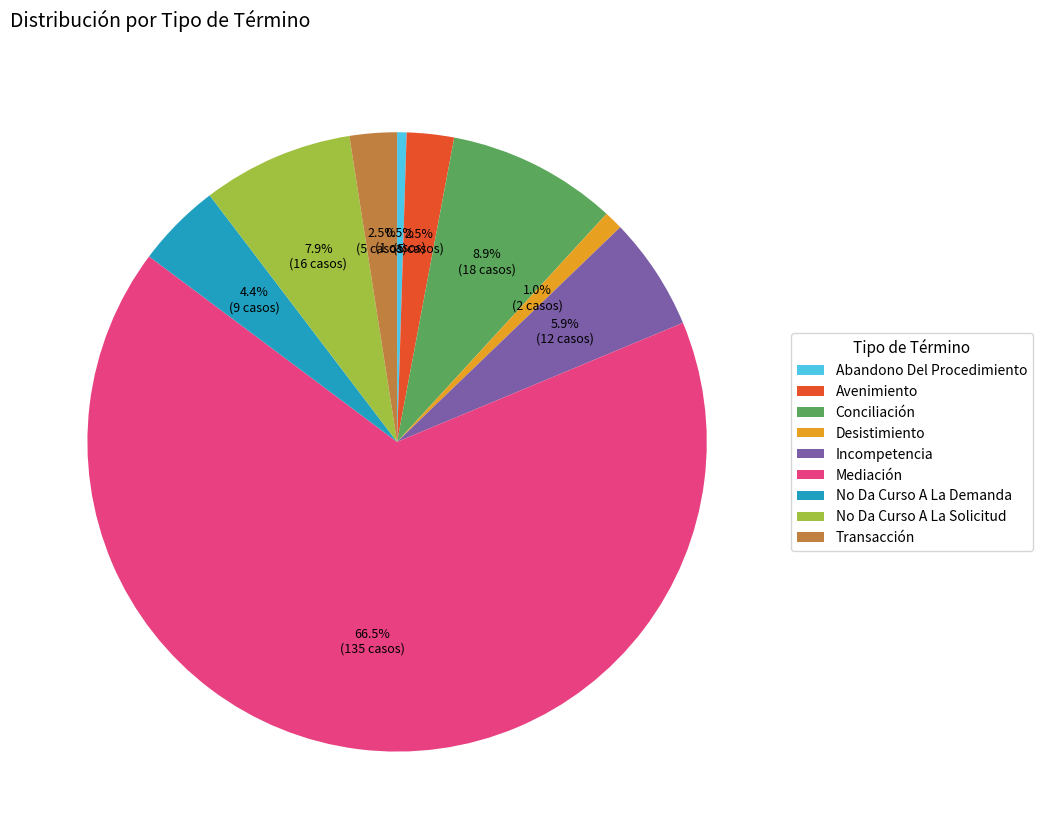

What percentage is NOT represented by Conciliación?

91.1%